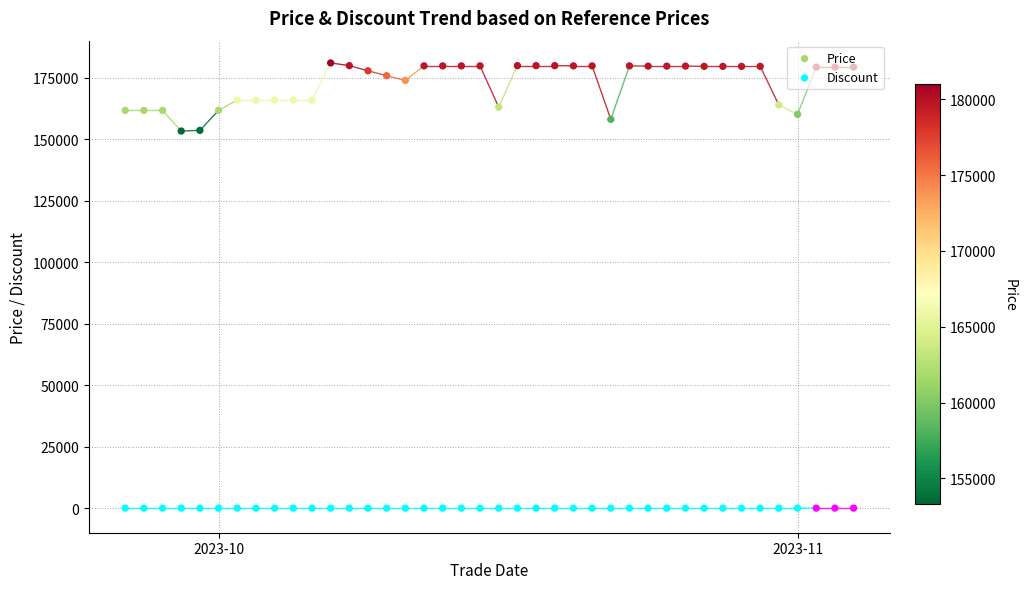

Which series reaches the minimum Y coordinate?

Discount